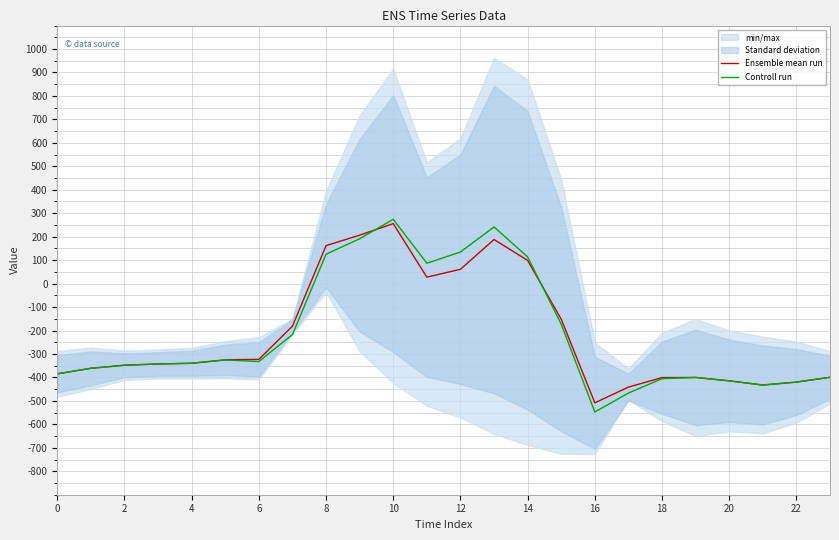

The Ensemble mean run series shows -399.4 at 23. True or false?

True